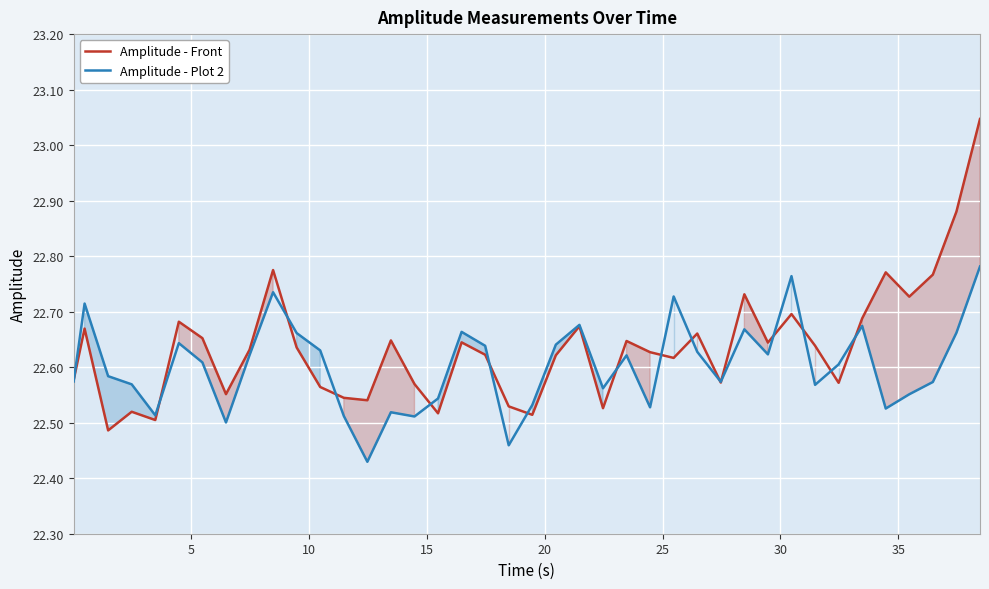

What is the lowest value of the Amplitude - Plot 2 series?

22.4